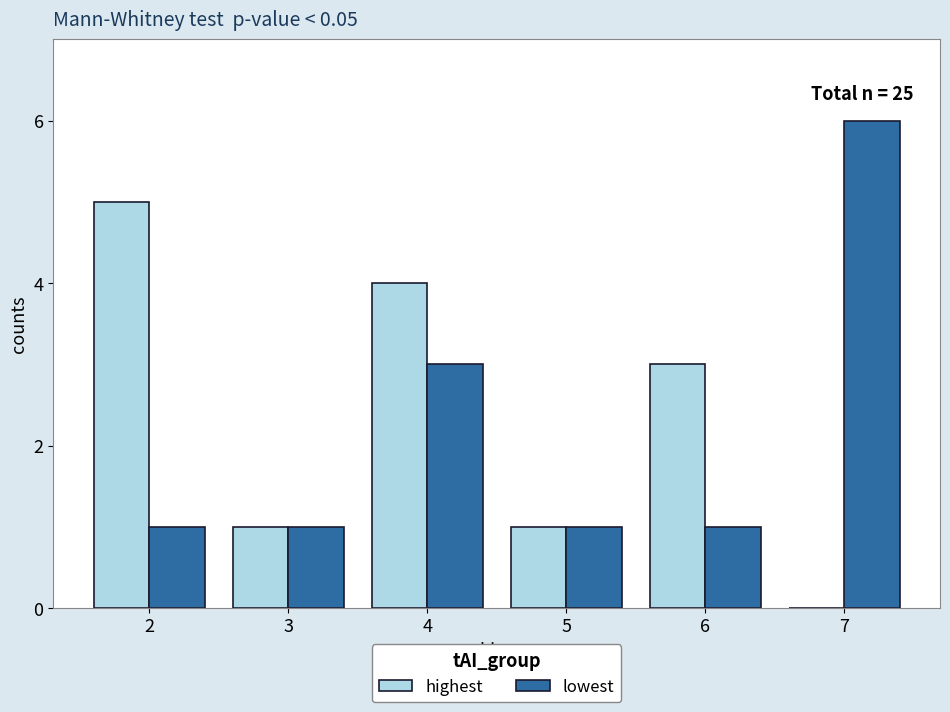

Reading left to right, transcribe all the data shown in this chart.

highest: 2=5	3=1	4=4	5=1	6=3	7=0
lowest: 2=1	3=1	4=3	5=1	6=1	7=6